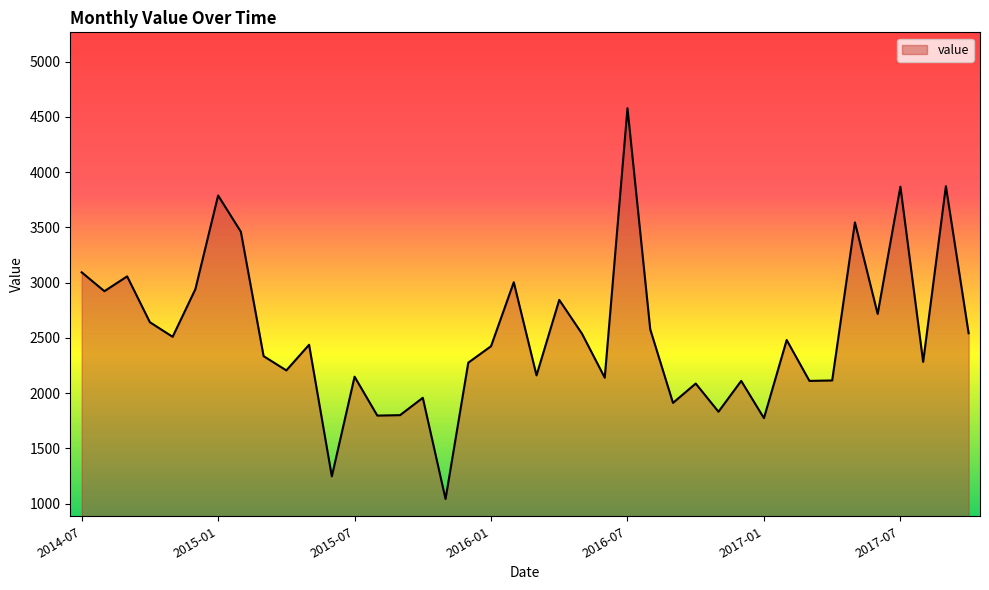

What is the smallest value displayed?

1042